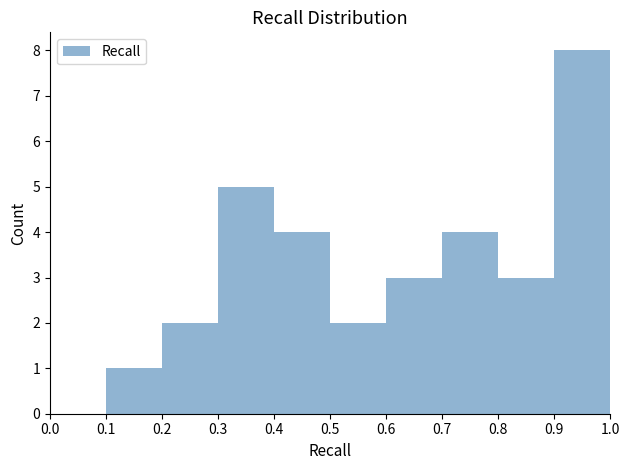

Reading left to right, transcribe this chart: for each bar, give the range it covers on the x-axis and its height. The values are not printed on the chart, so give them approximately, as read against the axis.

0.0 to 0.1: 0
0.1 to 0.2: 1
0.2 to 0.3: 2
0.3 to 0.4: 5
0.4 to 0.5: 4
0.5 to 0.6: 2
0.6 to 0.7: 3
0.7 to 0.8: 4
0.8 to 0.9: 3
0.9 to 1.0: 8